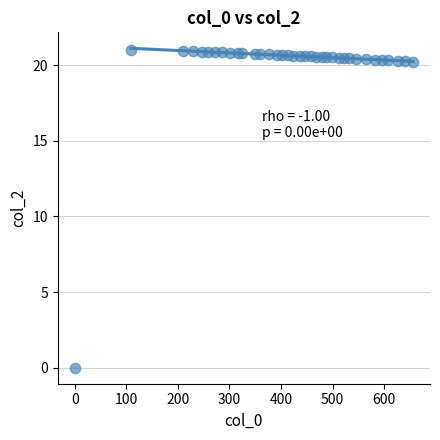

What is the range of X values (max minus min)?

656.0